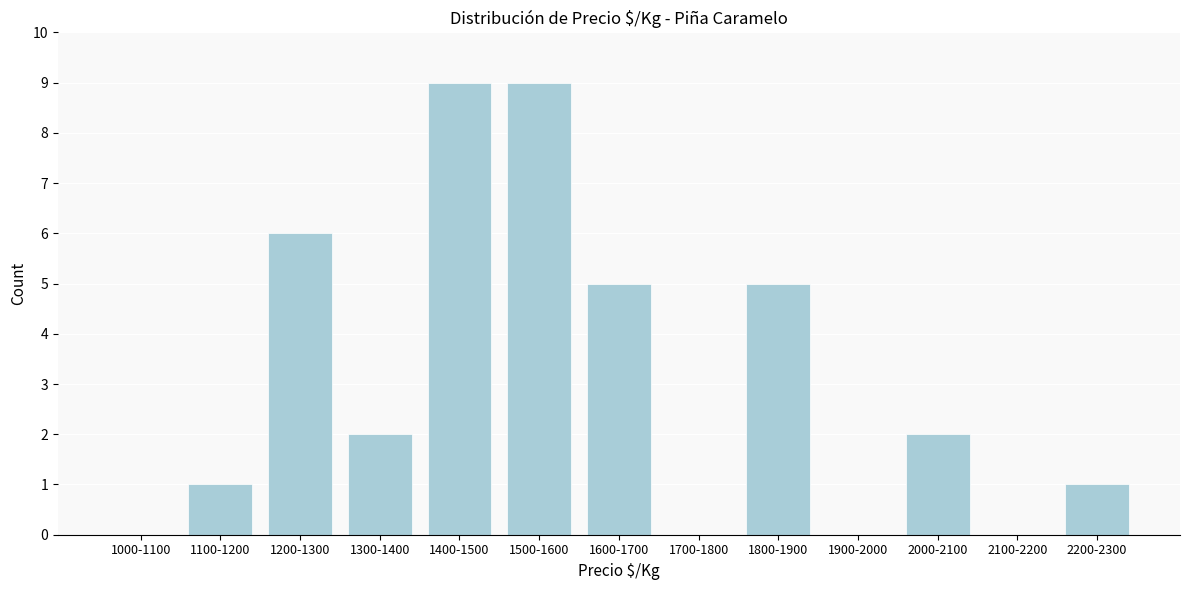

Reading left to right, what are all the values shown in this chart?

1000-1100=0	1100-1200=1	1200-1300=6	1300-1400=2	1400-1500=9	1500-1600=9	1600-1700=5	1700-1800=0	1800-1900=5	1900-2000=0	2000-2100=2	2100-2200=0	2200-2300=1